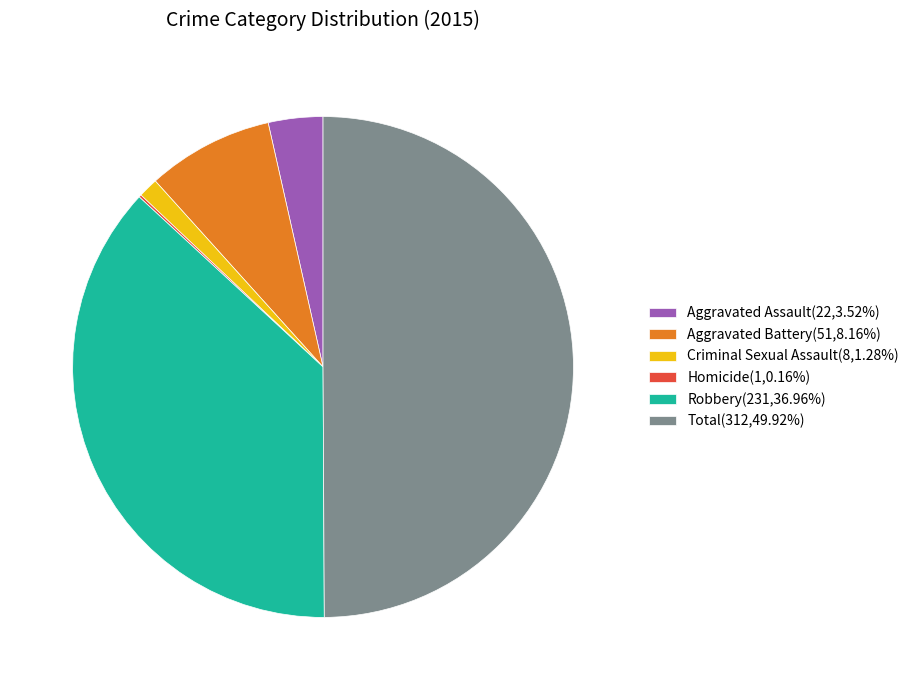

Is Aggravated Assault(22,3.52%) the majority of the pie?

No